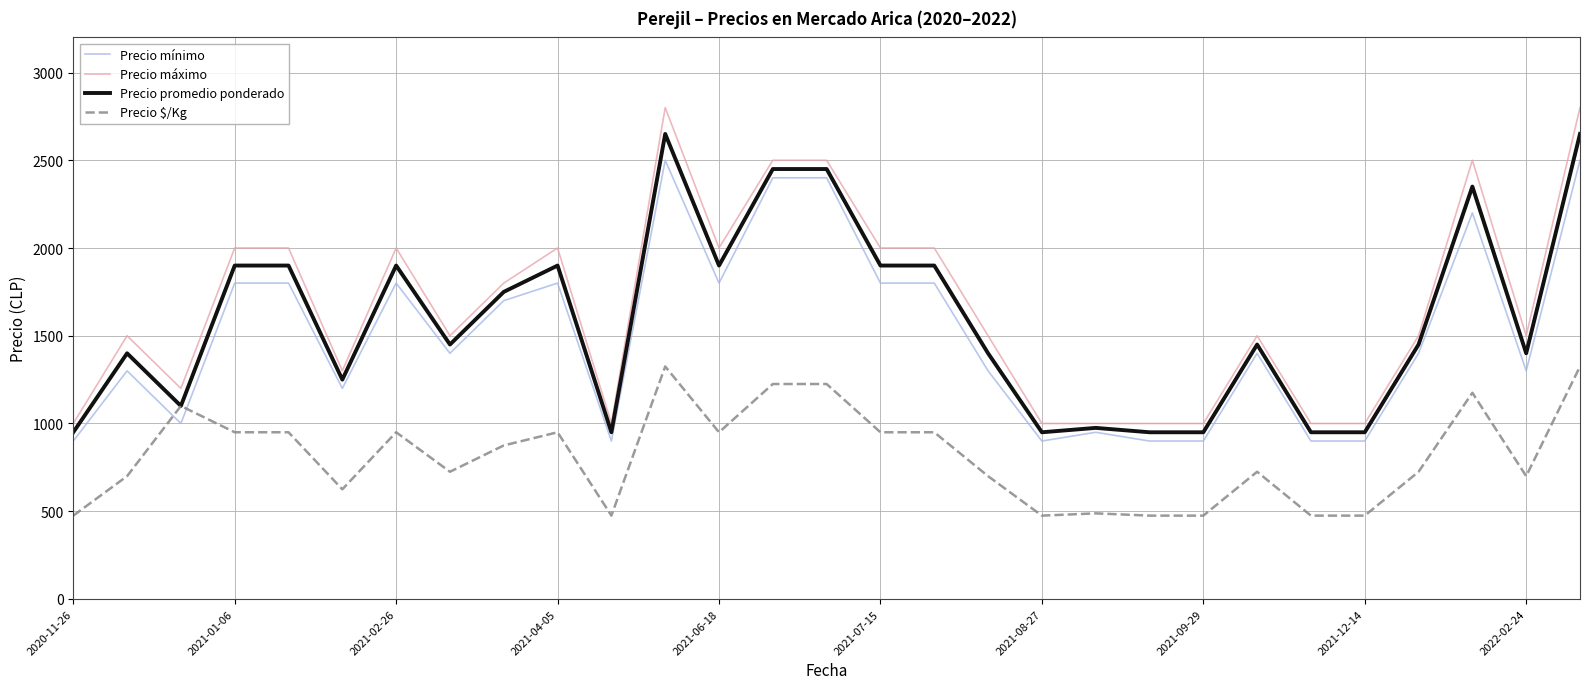

Which series has the largest range (max minus min)?

Precio máximo